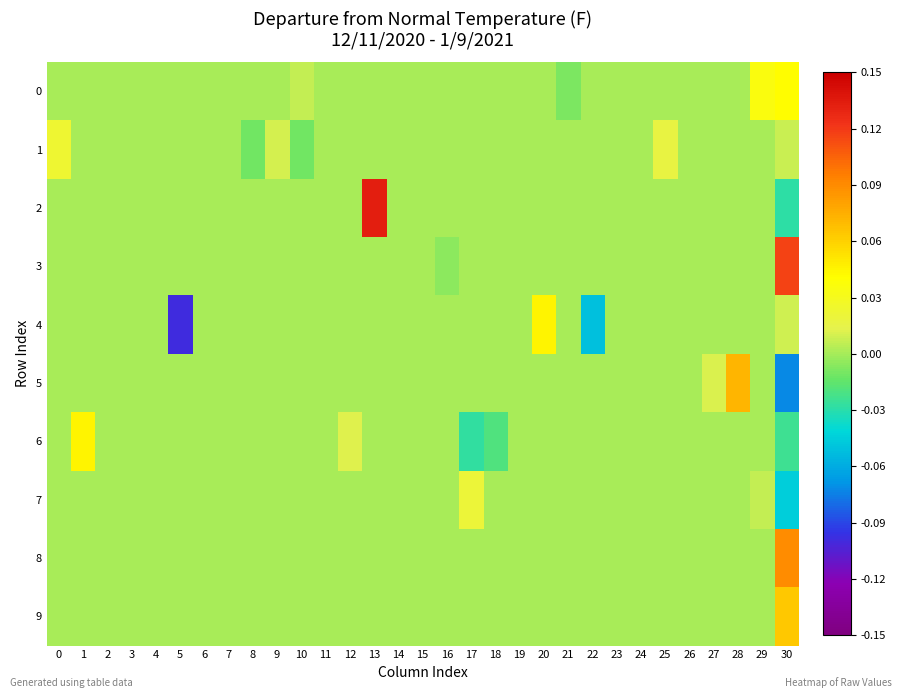

Reading left to right, transcribe all the data shown in this chart.

0: 0=0.0	1=0.0	2=0.0	3=0.0	4=0.0	5=0.0	6=0.0	7=0.0	8=0.0	9=0.0	10=0.0	11=0.0	12=0.0	13=0.0	14=0.0	15=0.0	16=0.0	17=0.0	18=0.0	19=0.0	20=0.0	21=-0.0	22=0.0	23=0.0	24=0.0	25=0.0	26=0.0	27=0.0	28=0.0	29=0.0	30=0.0
1: 0=0.0	1=0.0	2=0.0	3=0.0	4=0.0	5=0.0	6=0.0	7=0.0	8=-0.0	9=0.0	10=-0.0	11=0.0	12=0.0	13=0.0	14=0.0	15=0.0	16=0.0	17=0.0	18=0.0	19=0.0	20=0.0	21=0.0	22=0.0	23=0.0	24=0.0	25=0.0	26=0.0	27=0.0	28=0.0	29=0.0	30=0.0
2: 0=0.0	1=0.0	2=0.0	3=0.0	4=0.0	5=0.0	6=0.0	7=0.0	8=0.0	9=0.0	10=0.0	11=0.0	12=0.0	13=0.1	14=0.0	15=0.0	16=0.0	17=0.0	18=0.0	19=0.0	20=0.0	21=0.0	22=0.0	23=0.0	24=0.0	25=0.0	26=0.0	27=0.0	28=0.0	29=0.0	30=-0.0
3: 0=0.0	1=0.0	2=0.0	3=0.0	4=0.0	5=0.0	6=0.0	7=0.0	8=0.0	9=0.0	10=0.0	11=0.0	12=0.0	13=0.0	14=0.0	15=0.0	16=-0.0	17=0.0	18=0.0	19=0.0	20=0.0	21=0.0	22=0.0	23=0.0	24=0.0	25=0.0	26=0.0	27=0.0	28=0.0	29=0.0	30=0.1
4: 0=0.0	1=0.0	2=0.0	3=0.0	4=0.0	5=-0.1	6=0.0	7=0.0	8=0.0	9=0.0	10=0.0	11=0.0	12=0.0	13=0.0	14=0.0	15=0.0	16=0.0	17=0.0	18=0.0	19=0.0	20=0.0	21=0.0	22=-0.1	23=0.0	24=0.0	25=0.0	26=0.0	27=0.0	28=0.0	29=0.0	30=0.0
5: 0=0.0	1=0.0	2=0.0	3=0.0	4=0.0	5=0.0	6=0.0	7=0.0	8=0.0	9=0.0	10=0.0	11=0.0	12=0.0	13=0.0	14=0.0	15=0.0	16=0.0	17=0.0	18=0.0	19=0.0	20=0.0	21=0.0	22=0.0	23=0.0	24=0.0	25=0.0	26=0.0	27=0.0	28=0.1	29=0.0	30=-0.1
6: 0=0.0	1=0.0	2=0.0	3=0.0	4=0.0	5=0.0	6=0.0	7=0.0	8=0.0	9=0.0	10=0.0	11=0.0	12=0.0	13=0.0	14=0.0	15=0.0	16=0.0	17=-0.0	18=-0.0	19=0.0	20=0.0	21=0.0	22=0.0	23=0.0	24=0.0	25=0.0	26=0.0	27=0.0	28=0.0	29=0.0	30=-0.0
7: 0=0.0	1=0.0	2=0.0	3=0.0	4=0.0	5=0.0	6=0.0	7=0.0	8=0.0	9=0.0	10=0.0	11=0.0	12=0.0	13=0.0	14=0.0	15=0.0	16=0.0	17=0.0	18=0.0	19=0.0	20=0.0	21=0.0	22=0.0	23=0.0	24=0.0	25=0.0	26=0.0	27=0.0	28=0.0	29=0.0	30=-0.0
8: 0=0.0	1=0.0	2=0.0	3=0.0	4=0.0	5=0.0	6=0.0	7=0.0	8=0.0	9=0.0	10=0.0	11=0.0	12=0.0	13=0.0	14=0.0	15=0.0	16=0.0	17=0.0	18=0.0	19=0.0	20=0.0	21=0.0	22=0.0	23=0.0	24=0.0	25=0.0	26=0.0	27=0.0	28=0.0	29=0.0	30=0.1
9: 0=0.0	1=0.0	2=0.0	3=0.0	4=0.0	5=0.0	6=0.0	7=0.0	8=0.0	9=0.0	10=0.0	11=0.0	12=0.0	13=0.0	14=0.0	15=0.0	16=0.0	17=0.0	18=0.0	19=0.0	20=0.0	21=0.0	22=0.0	23=0.0	24=0.0	25=0.0	26=0.0	27=0.0	28=0.0	29=0.0	30=0.1